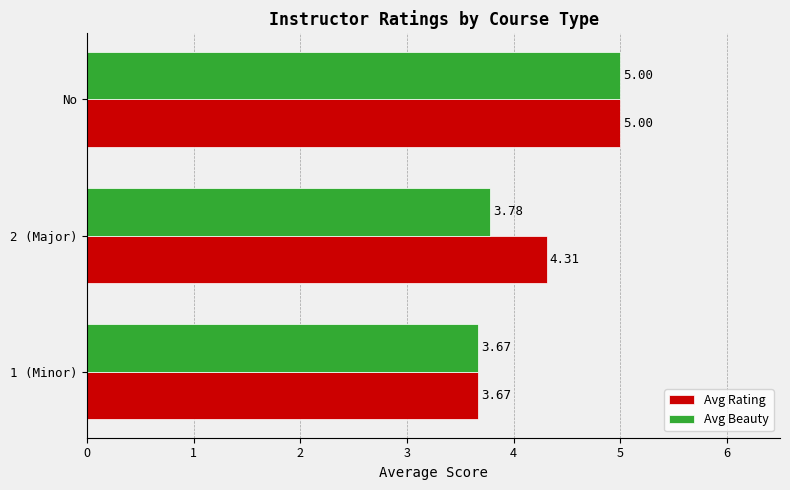

Which series changed the most between 2 (Major) and No?

Avg Beauty